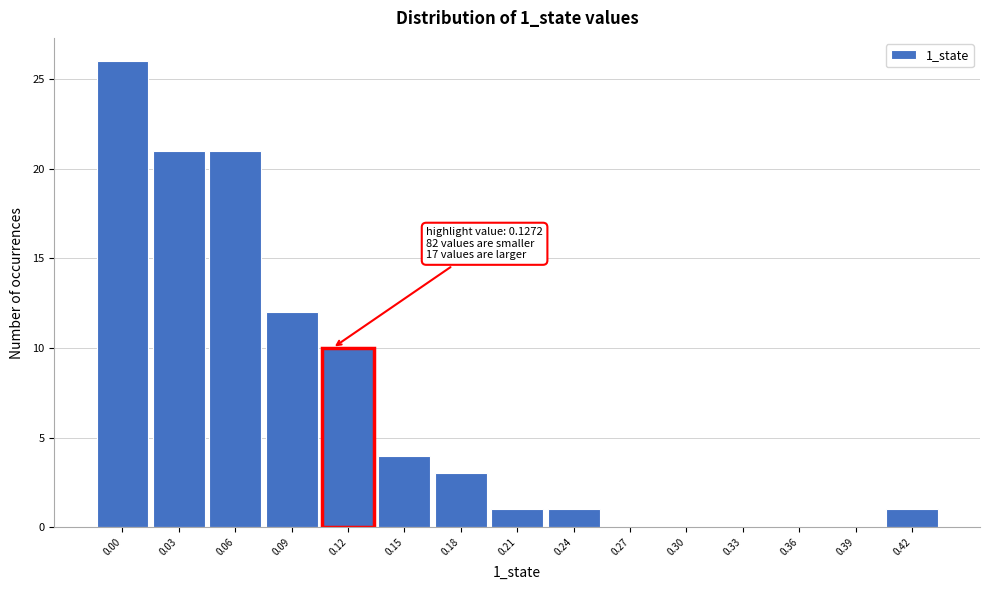

Reading left to right, transcribe all the data shown in this chart.

0.00=26	0.03=21	0.06=21	0.09=12	0.12=10	0.15=4	0.18=3	0.21=1	0.24=1	0.27=0	0.30=0	0.33=0	0.36=0	0.39=0	0.42=1